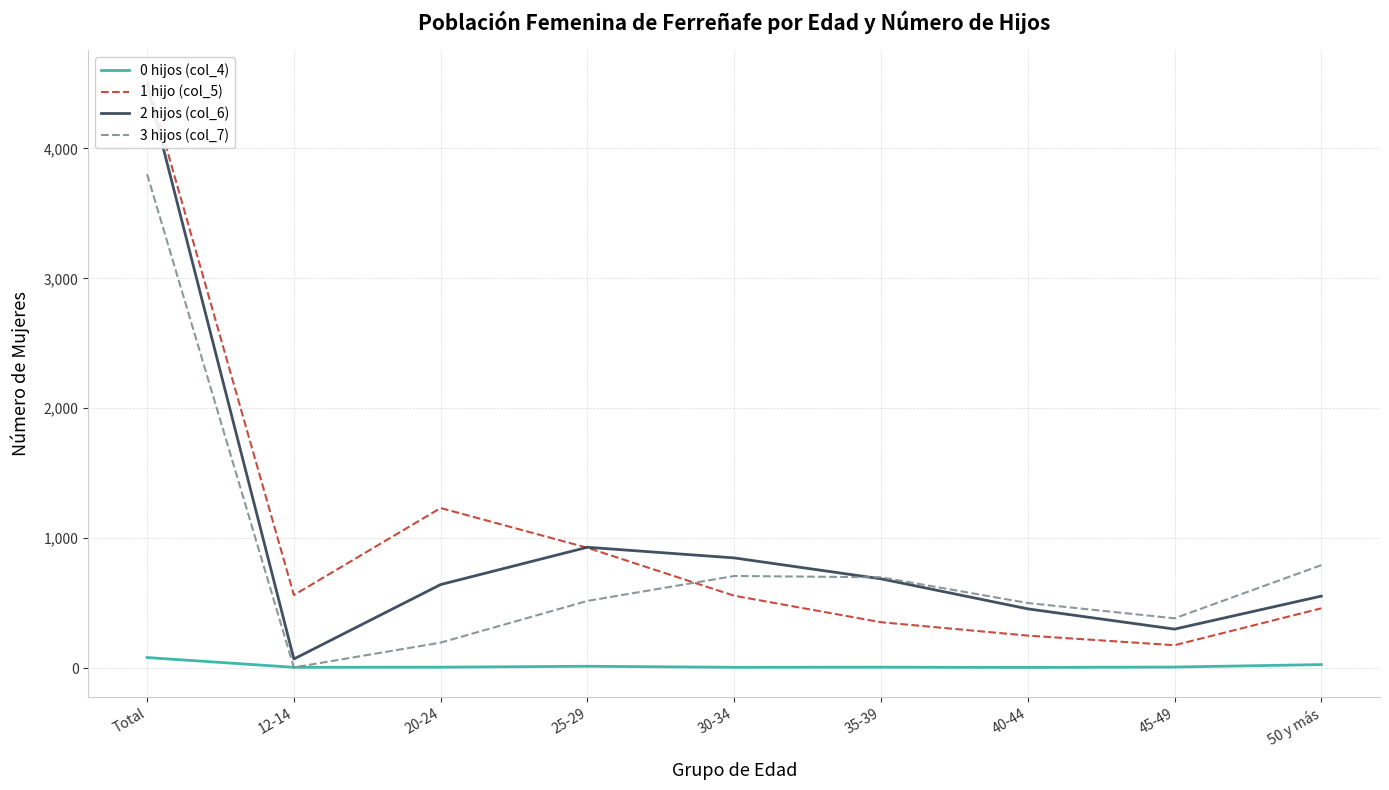

Which series changed the most between 12-14 and 40-44?

3 hijos (col_7)